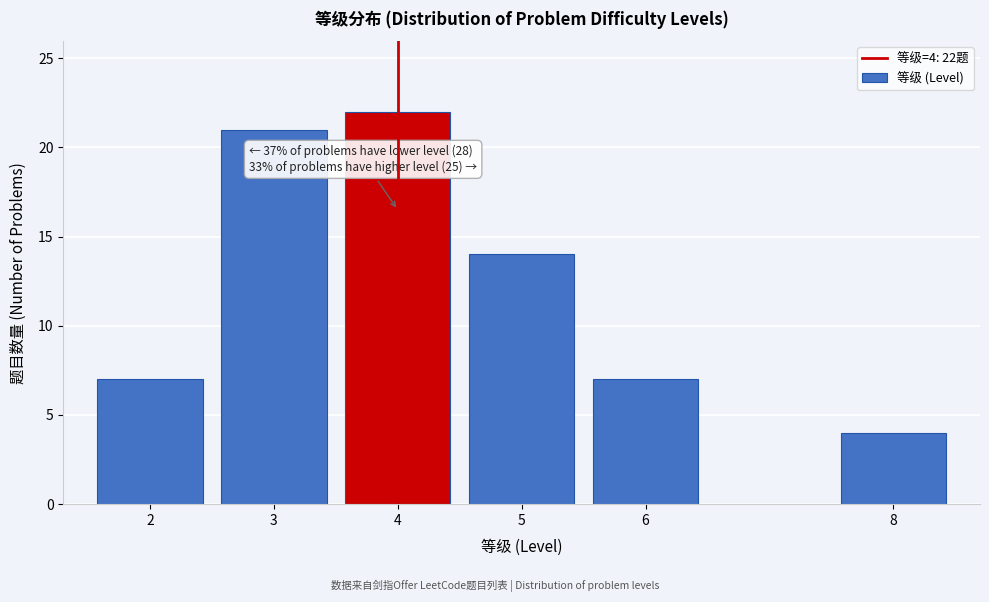

Reading left to right, transcribe all the data shown in this chart.

2=7	3=21	4=22	5=14	6=7	8=4